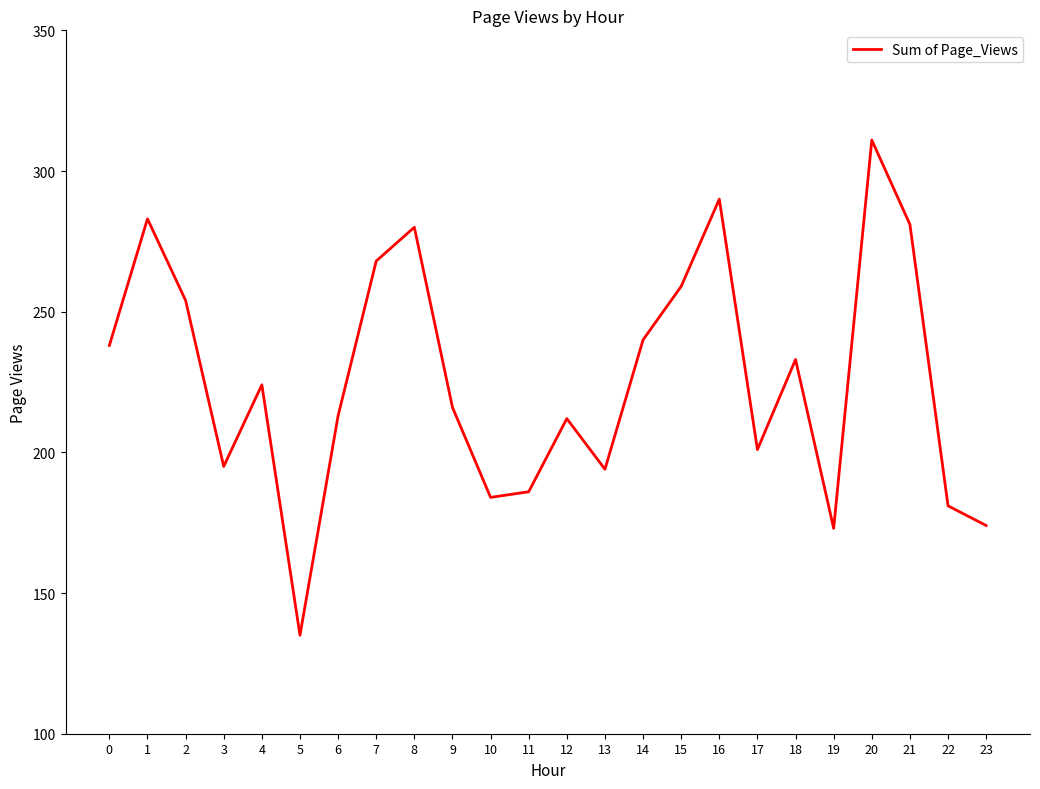

Which category has the highest value across all series?

20